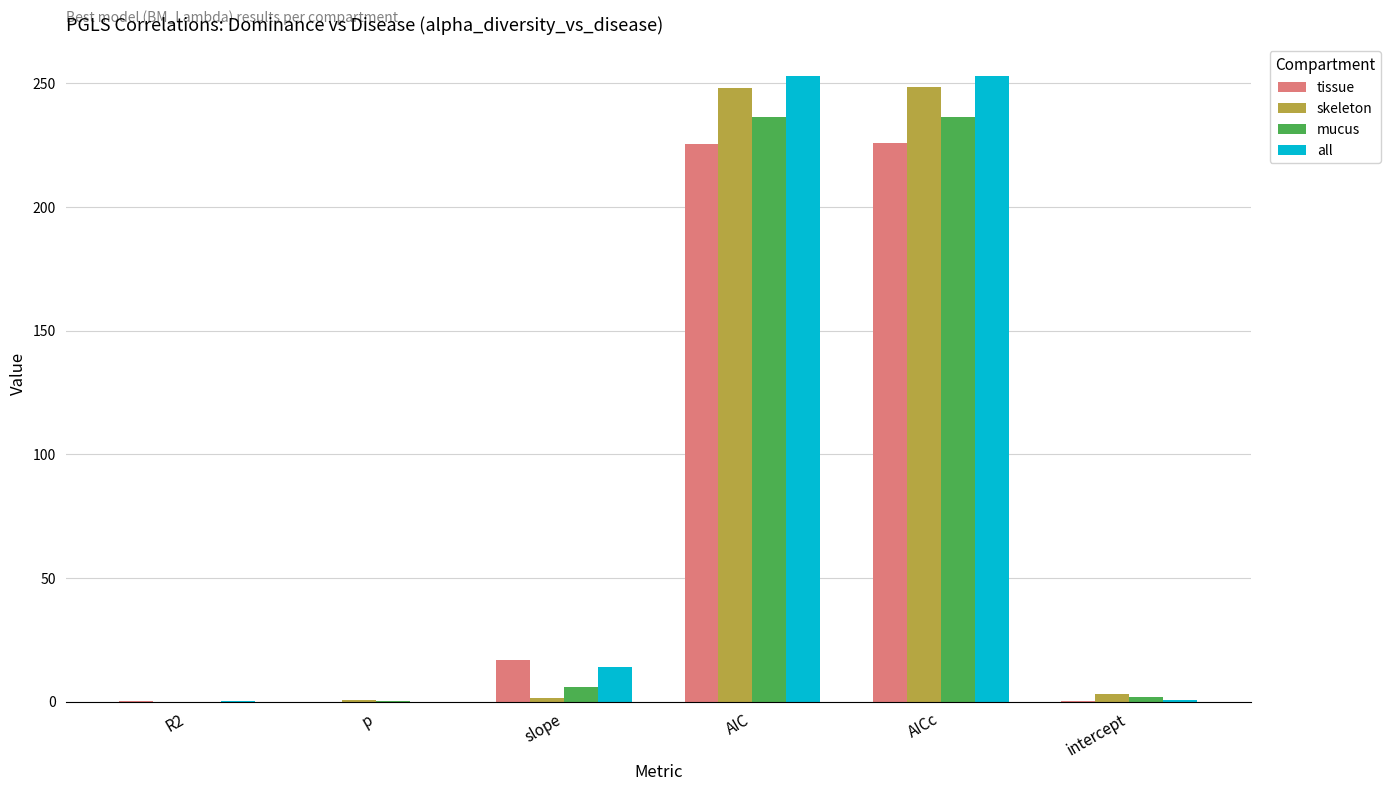

True or false: mucus has a value of 130.9 at AIC.

False